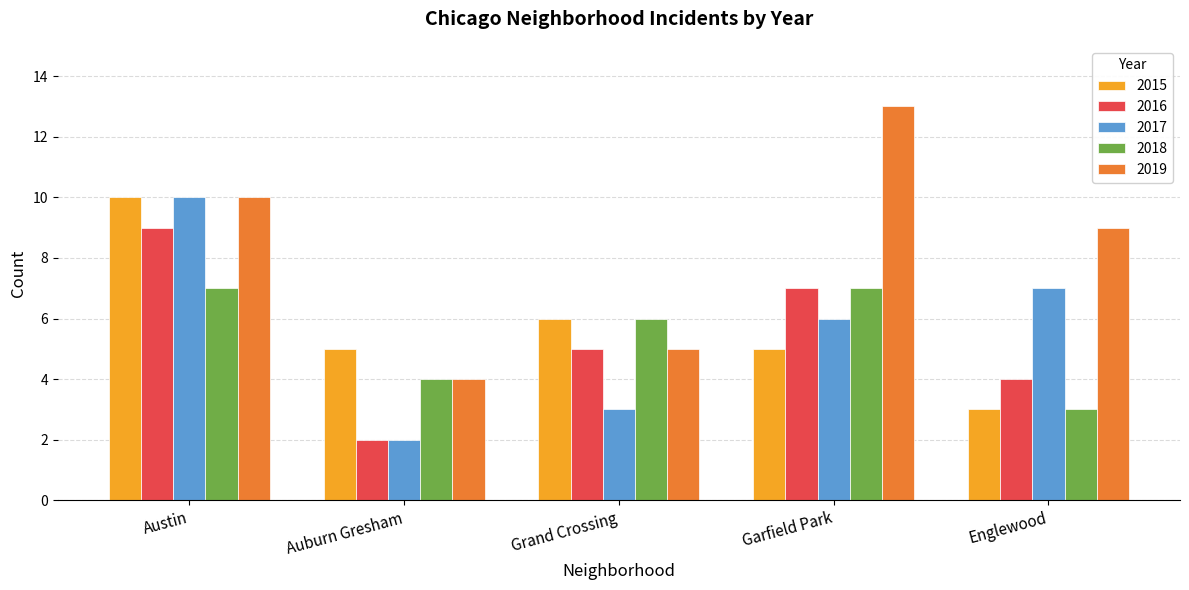

Which series has the largest total across all categories?

2019